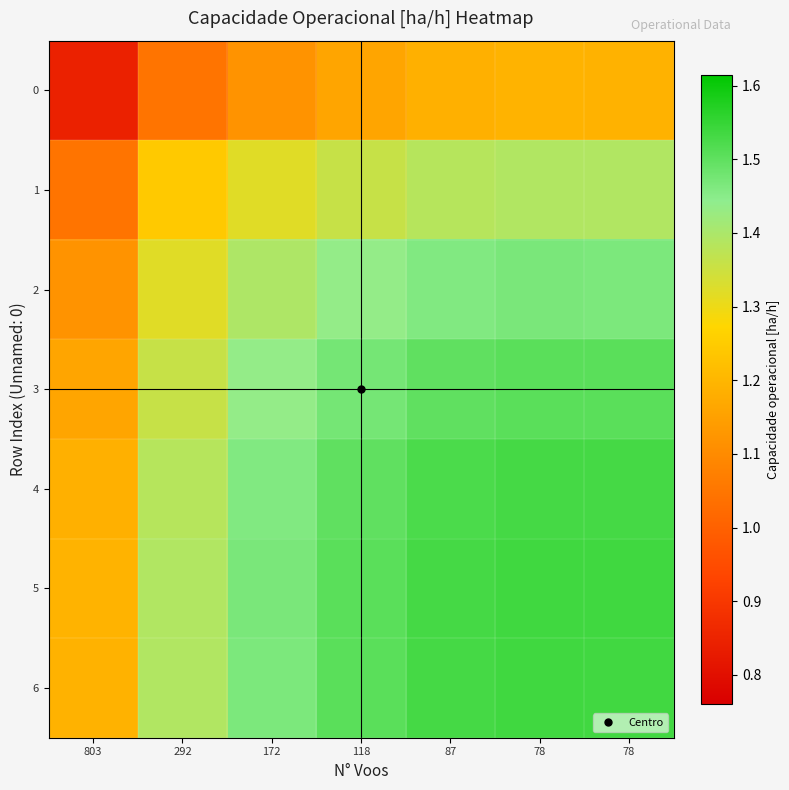

At 803, list the series in order from smallest to largest.

0, 1, 2, 3, 4, 6, 5